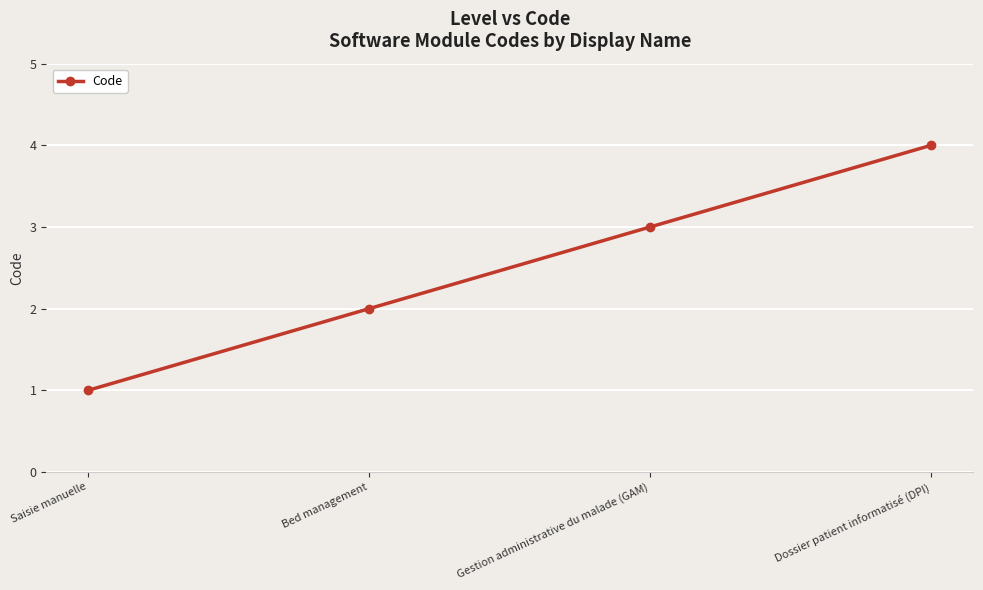

What is the value of the 3rd point from the left?

3